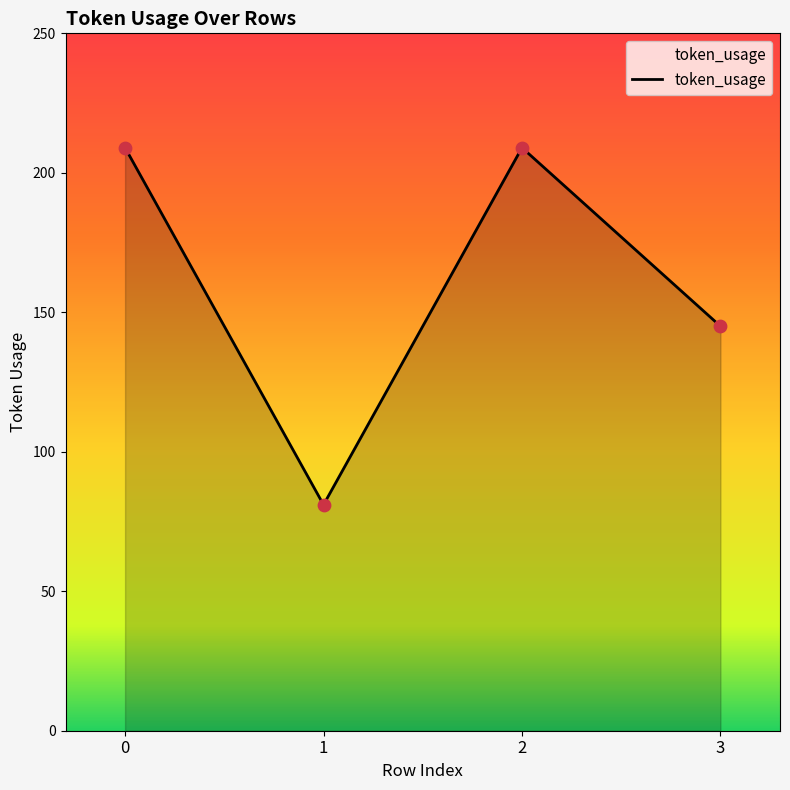

What is the change in value from 1 to 3?

+64